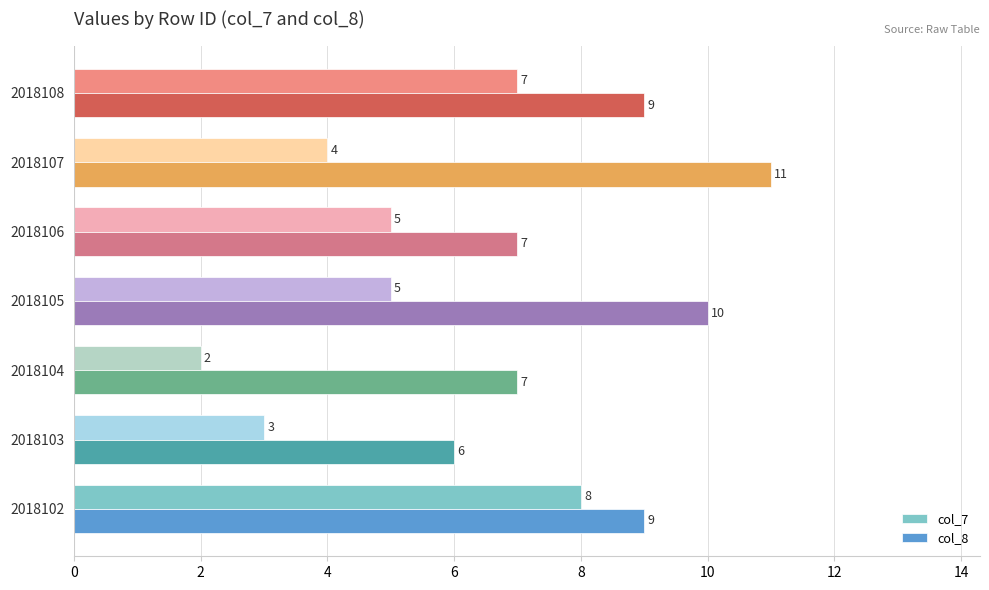

What is the average value of the col_7 series?

5